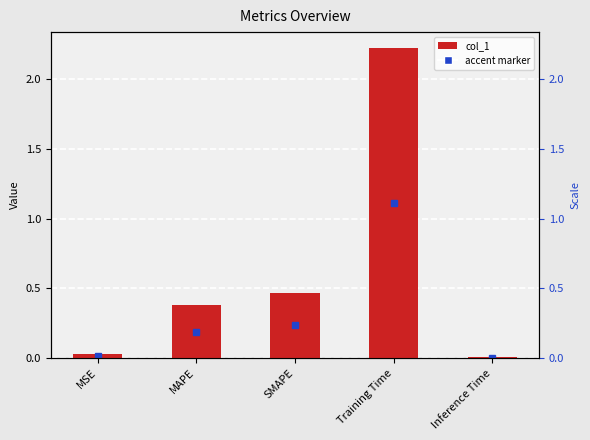

Approximately how many times larger is the value at MAPE compared to Training Time?

0.2